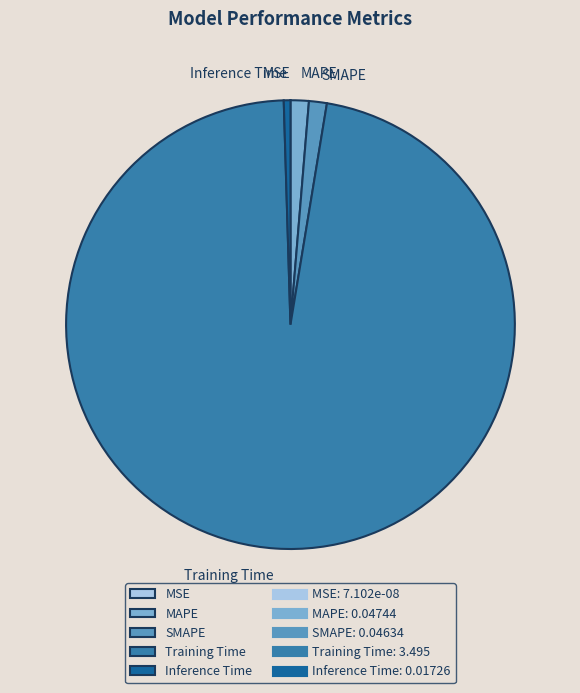

The Training Time slice represents 91% of the pie. True or false?

False